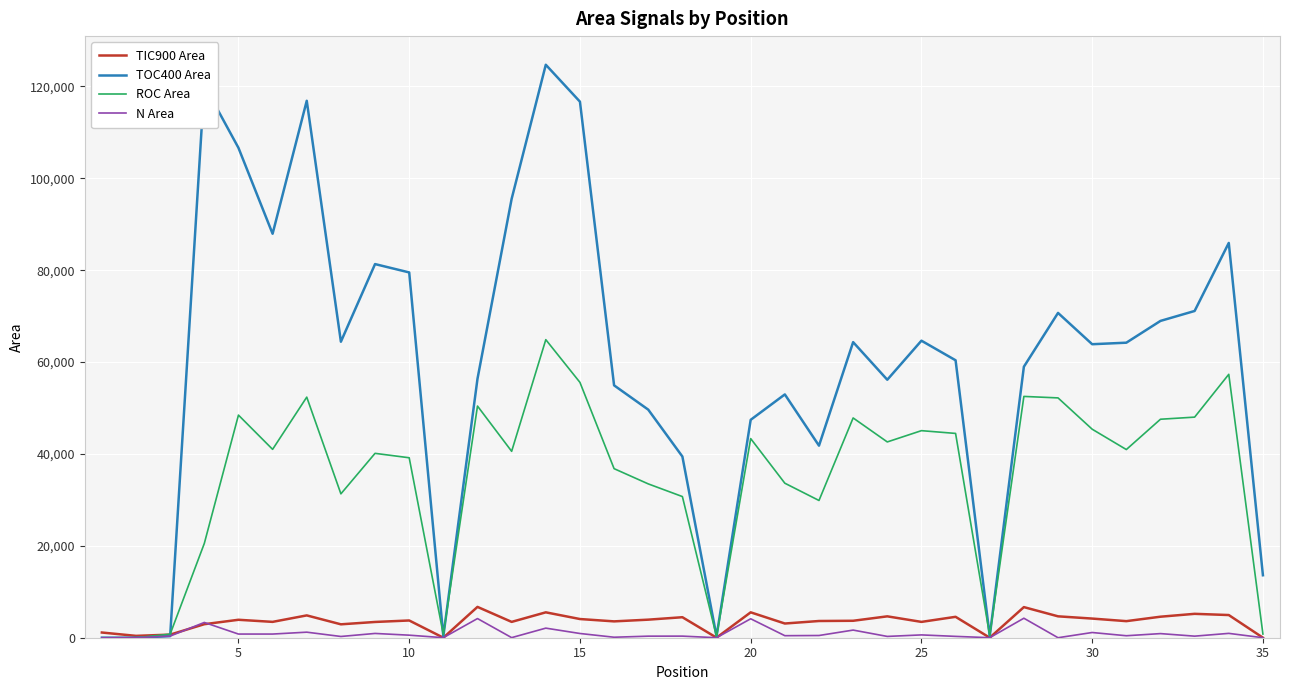

What is the maximum value shown in the chart?

124732